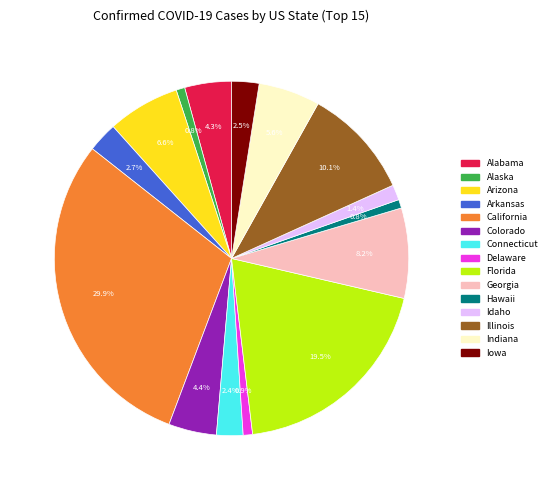

What is the total percentage of Georgia and Iowa?

10.7%